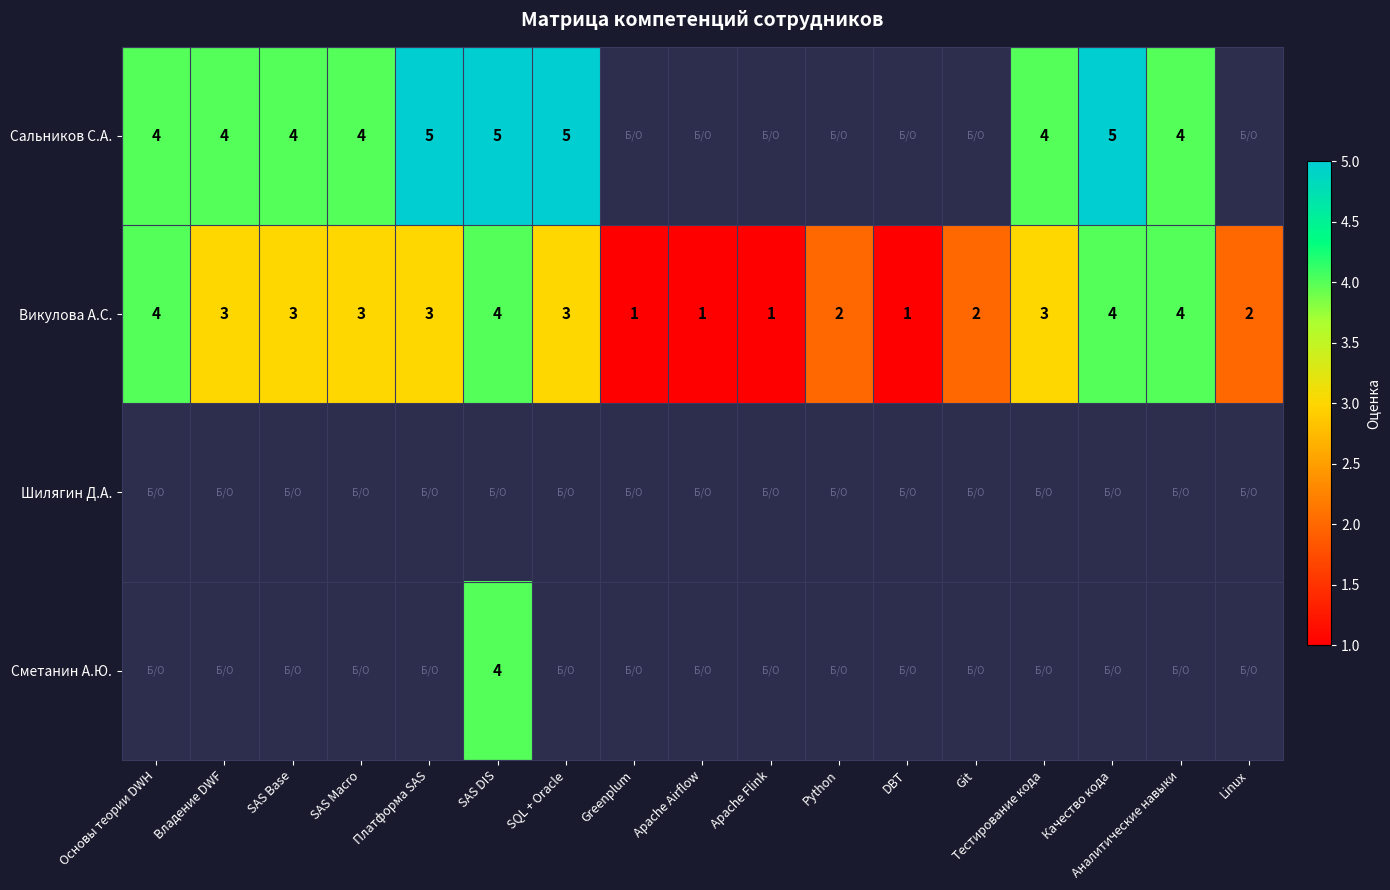

At how many categories does at least one series exceed 3?

10